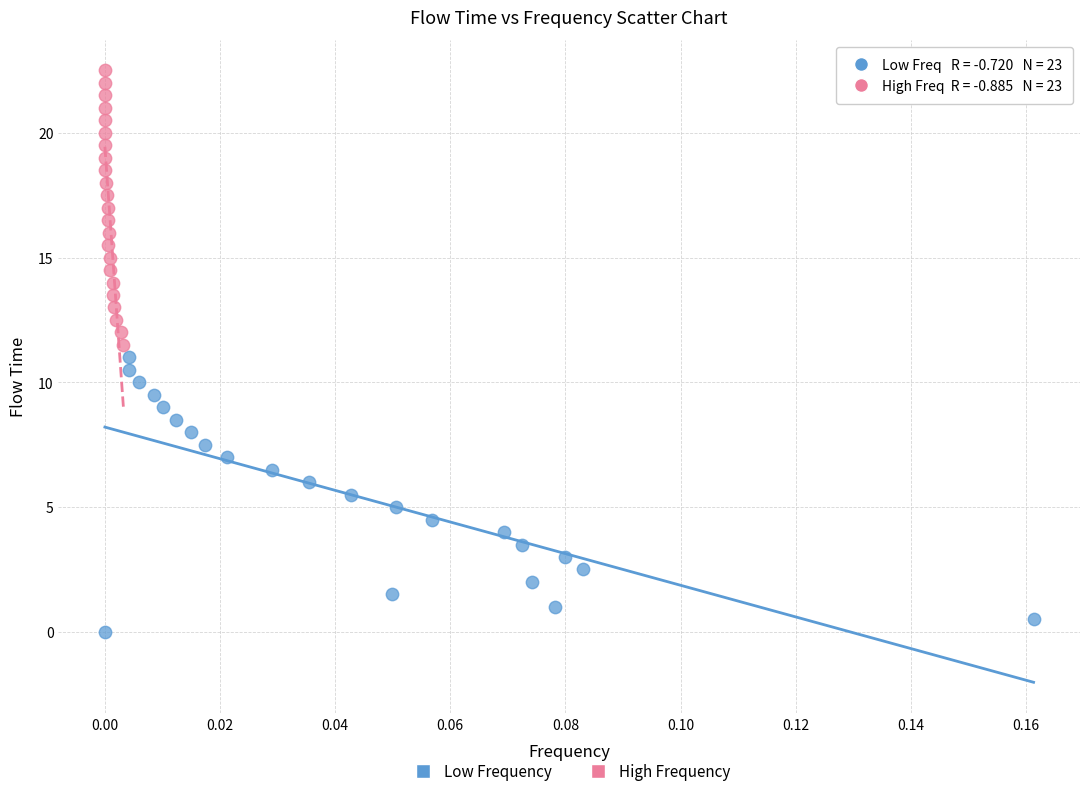

Which series contains the lowest Y value?

Low Frequency